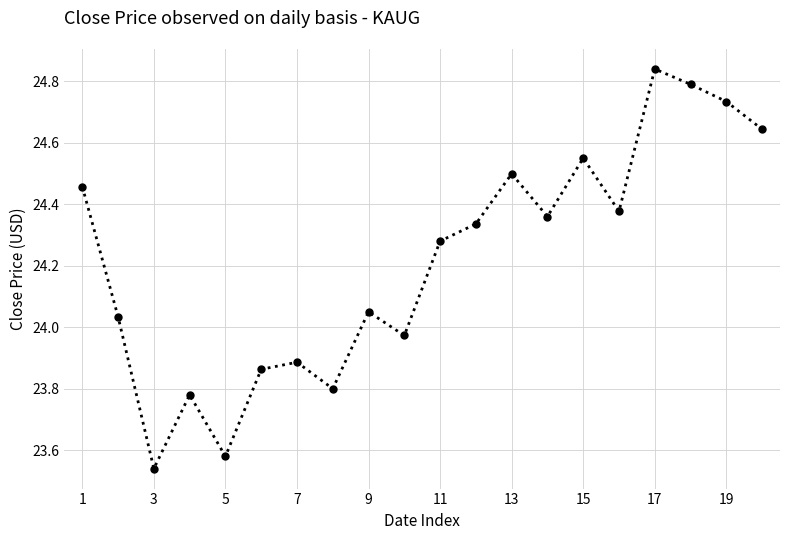

How many data points does each series have?

20